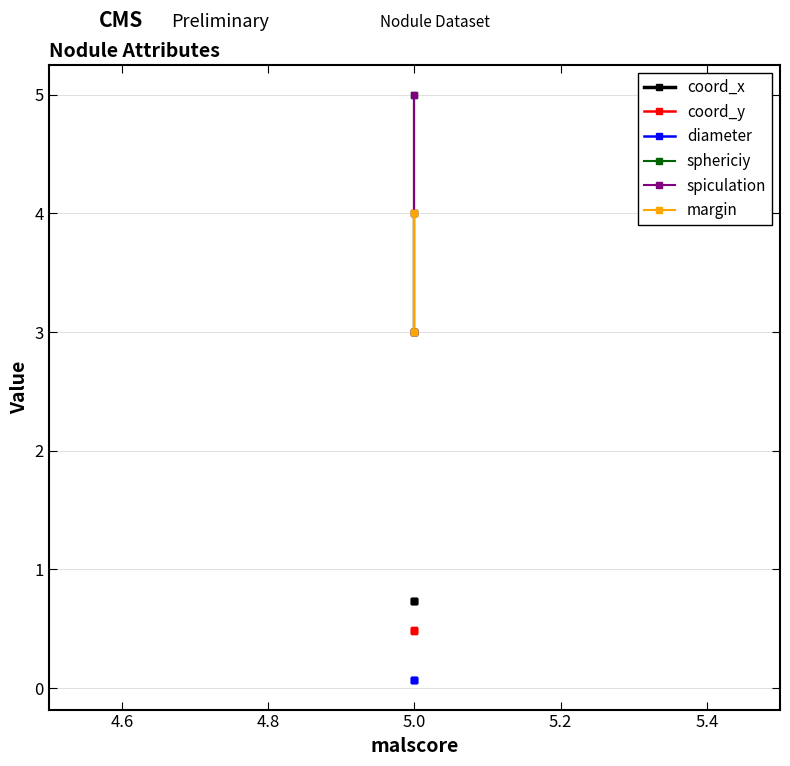

True or false: diameter has a value of 0.0 at 5.0.

False